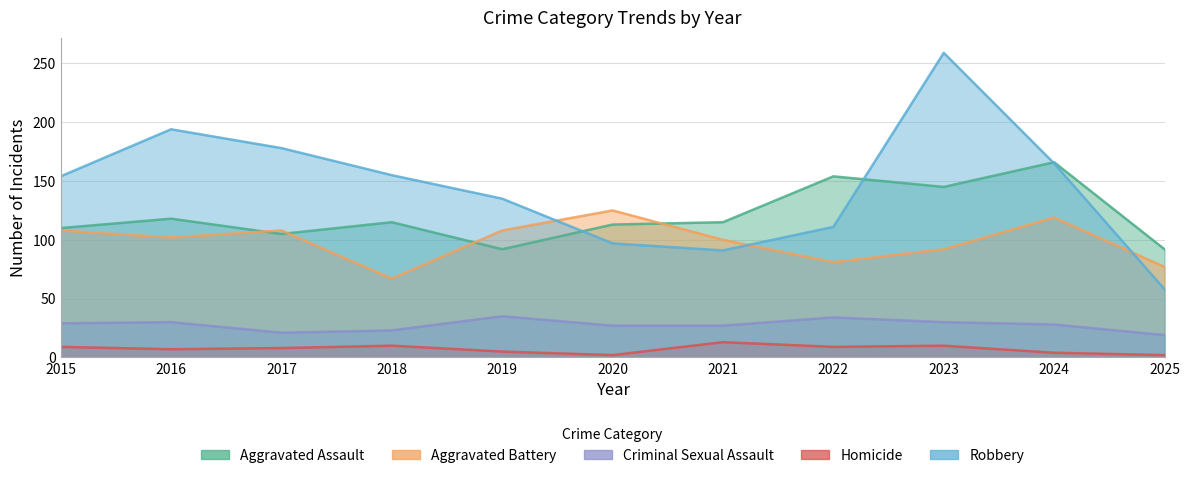

What is the difference between the maximum and minimum values in the Aggravated Assault series?

74